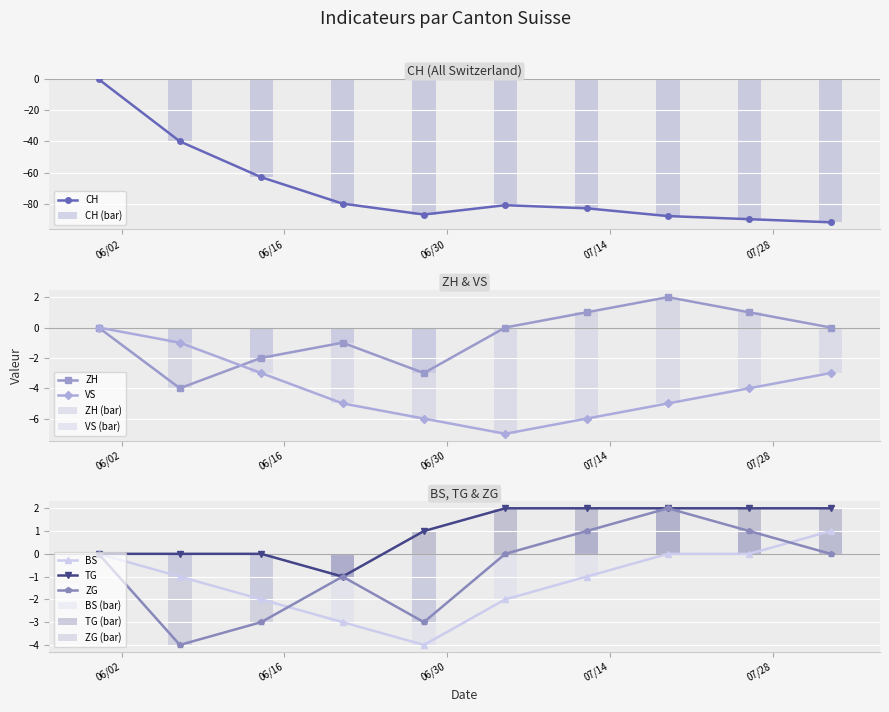

What is the value of the CH point at the 2nd from the left?

-40